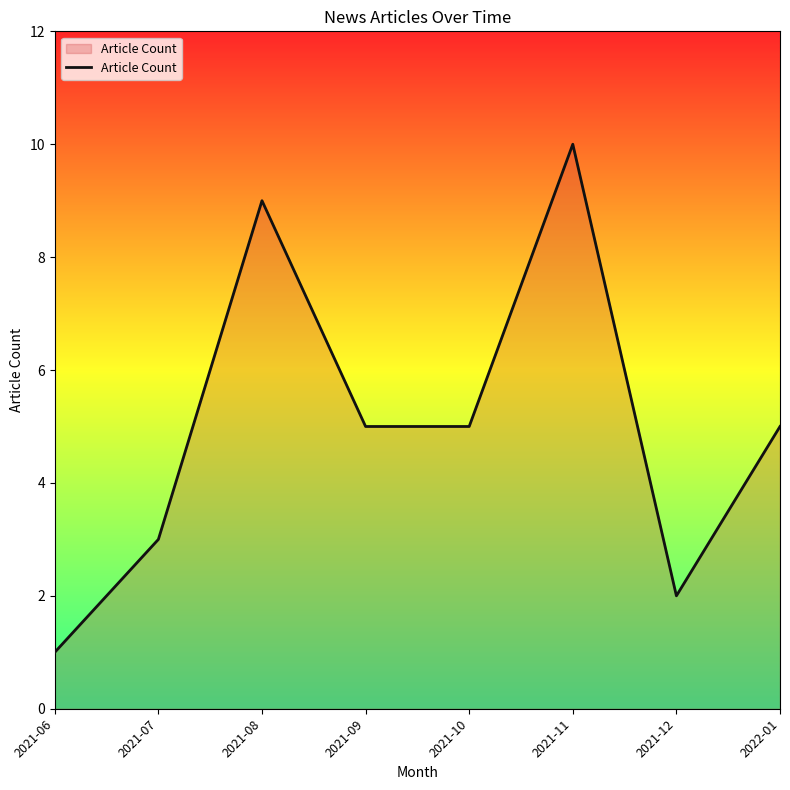

What is the change in value from 2021-07 to 2021-08?

+6